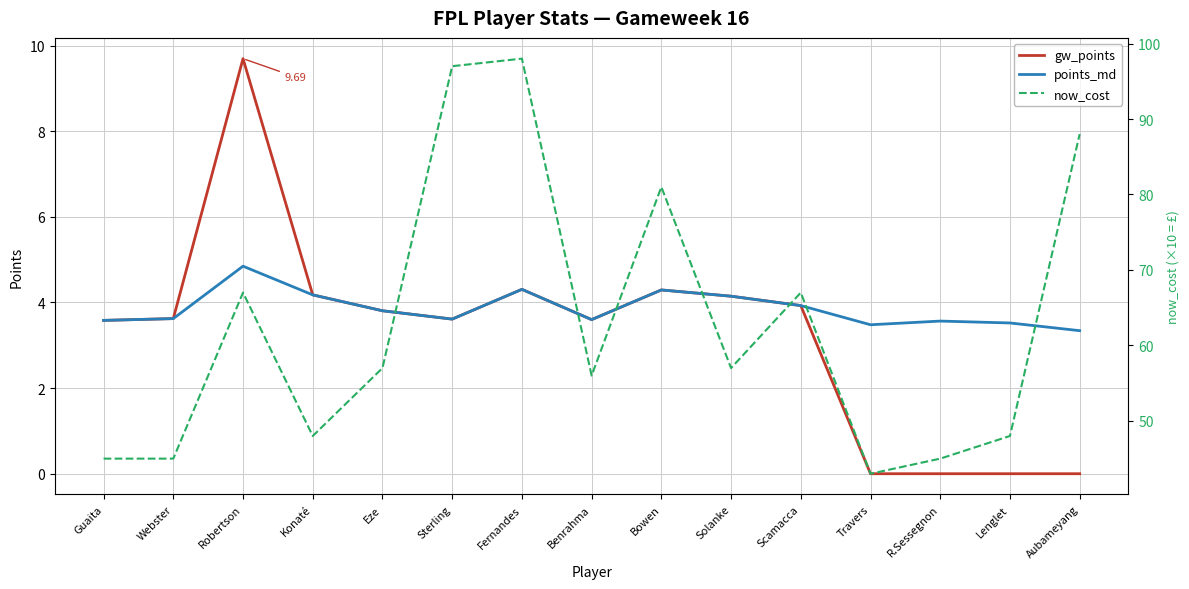

At which category is the sum across all series the highest?

Fernandes